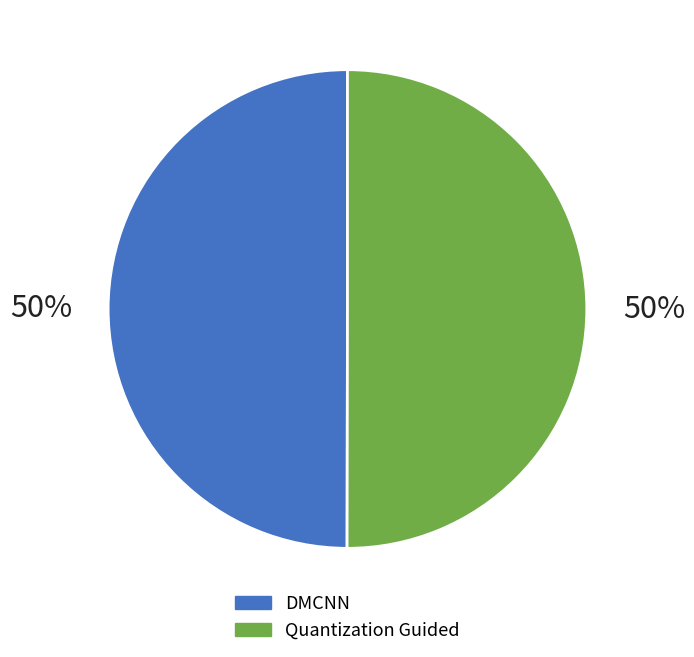

Do DMCNN and Quantization Guided together represent more than half of the pie?

Yes